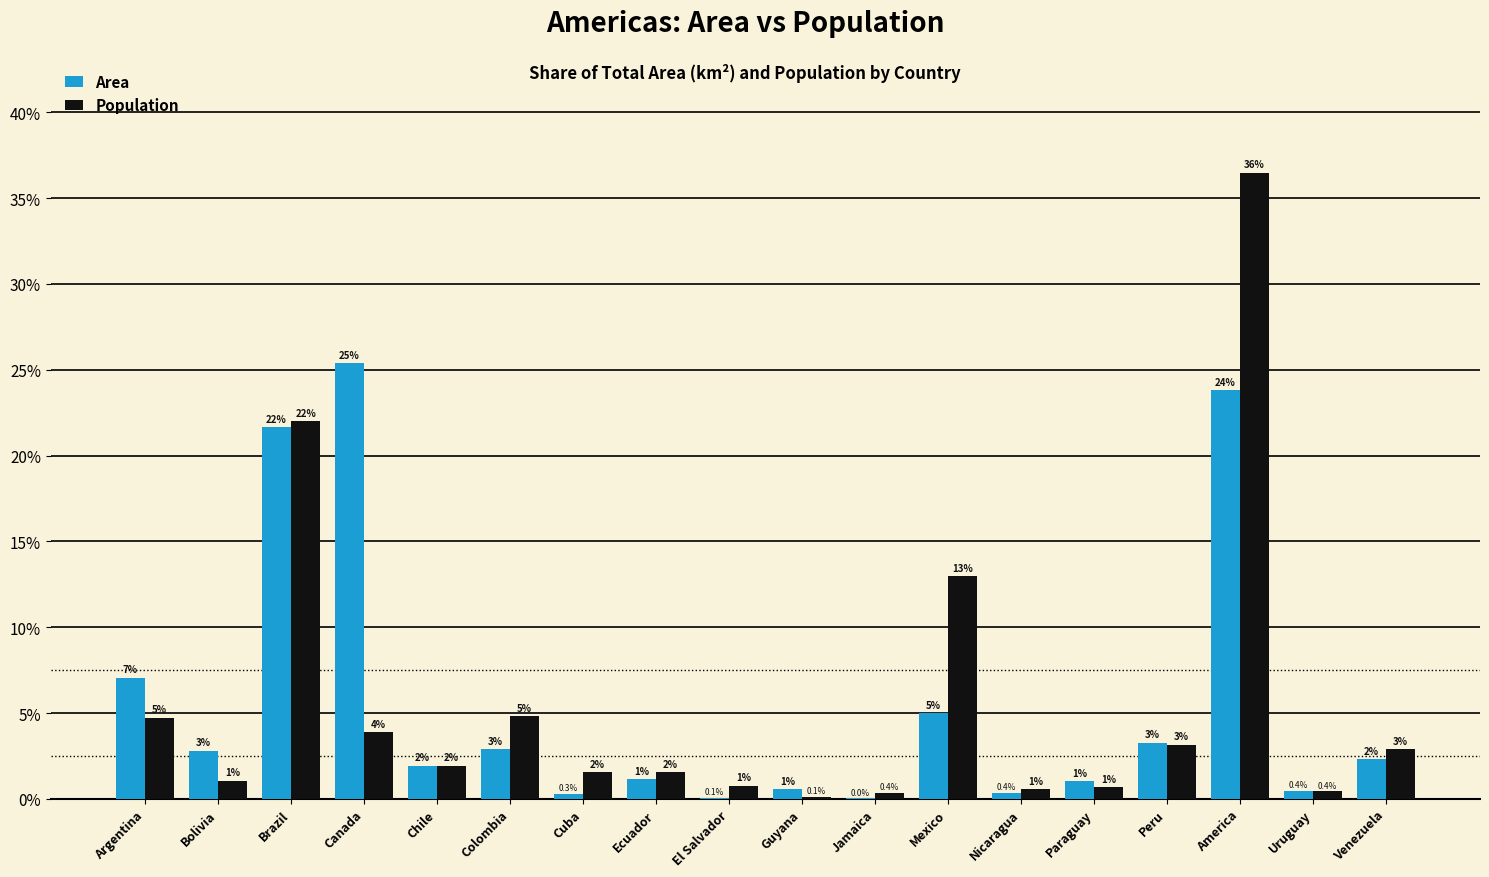

What is the sum of all Population values?

100.0